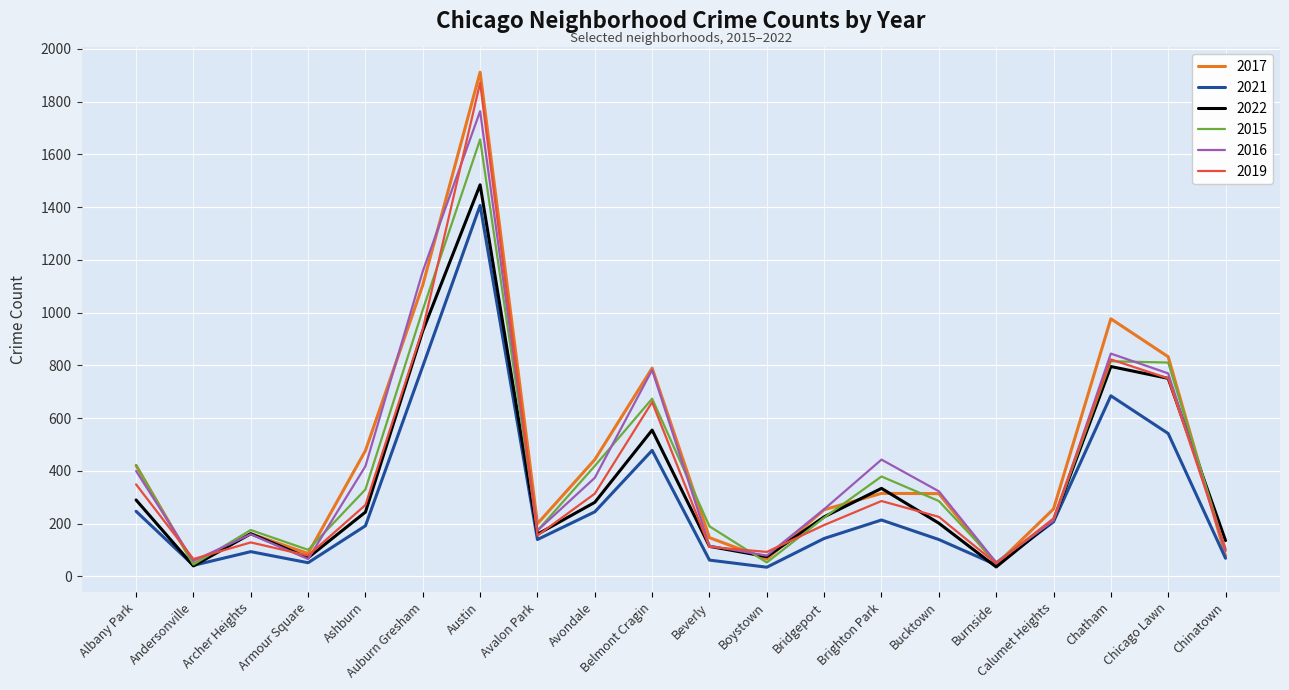

The 2015 series shows 190 at Beverly. True or false?

True